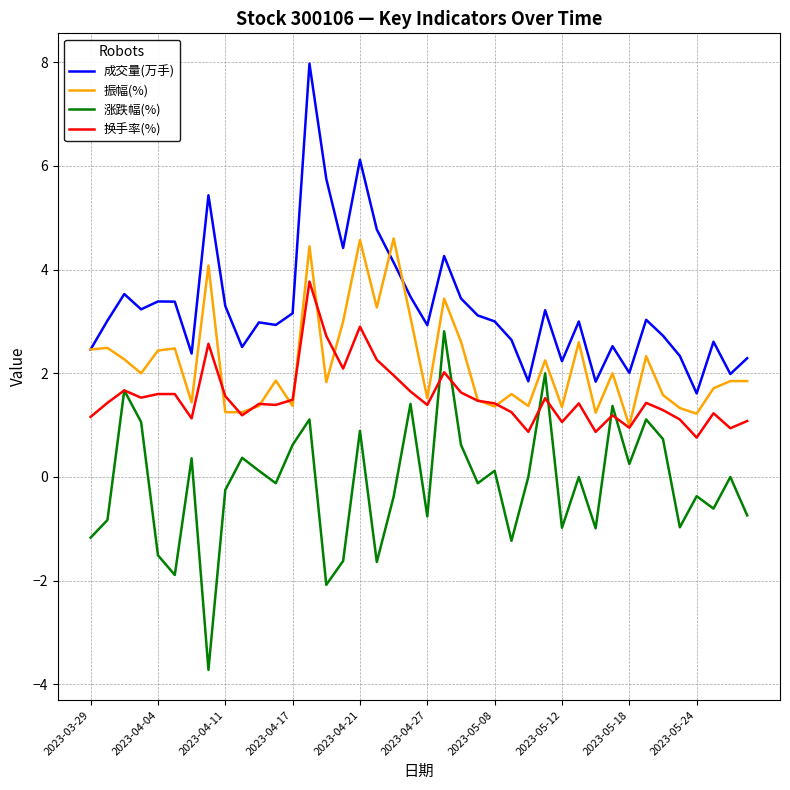

Rank the series by their maximum value, from lowest to highest.

涨跌幅(%), 换手率(%), 振幅(%), 成交量(万手)